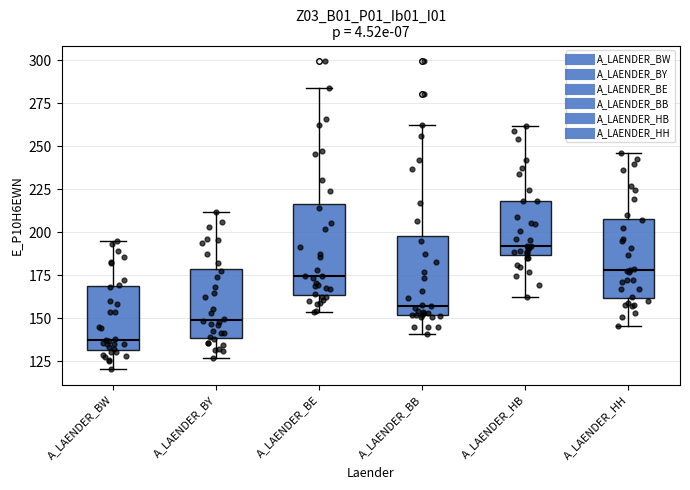

Reading left to right, transcribe this box plot: for each box, give where its median line is, the range the box spans, and where its two whiskers end, as read against the y-axis. The values are not printed on the chart, so give them approximately, as read against the axis.

A_LAENDER_BW: median 140, box 130 to 170, whiskers 120 to 195
A_LAENDER_BY: median 150, box 140 to 180, whiskers 125 to 210
A_LAENDER_BE: median 175, box 165 to 215, whiskers 155 to 285
A_LAENDER_BB: median 155, box 150 to 200, whiskers 140 to 260
A_LAENDER_HB: median 190, box 185 to 220, whiskers 160 to 260
A_LAENDER_HH: median 180, box 160 to 210, whiskers 145 to 245